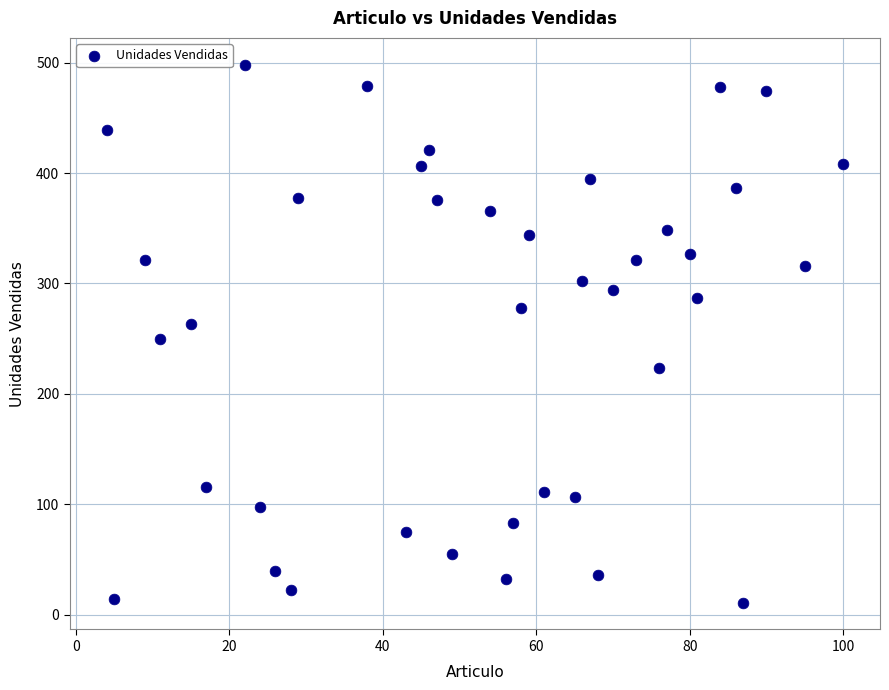

What is the range of X values (max minus min)?

96